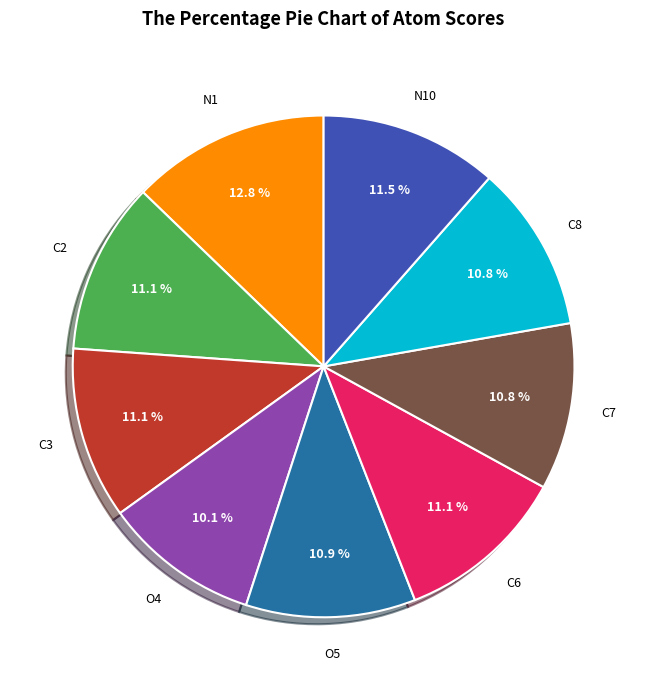

Is there a majority slice in this chart?

No